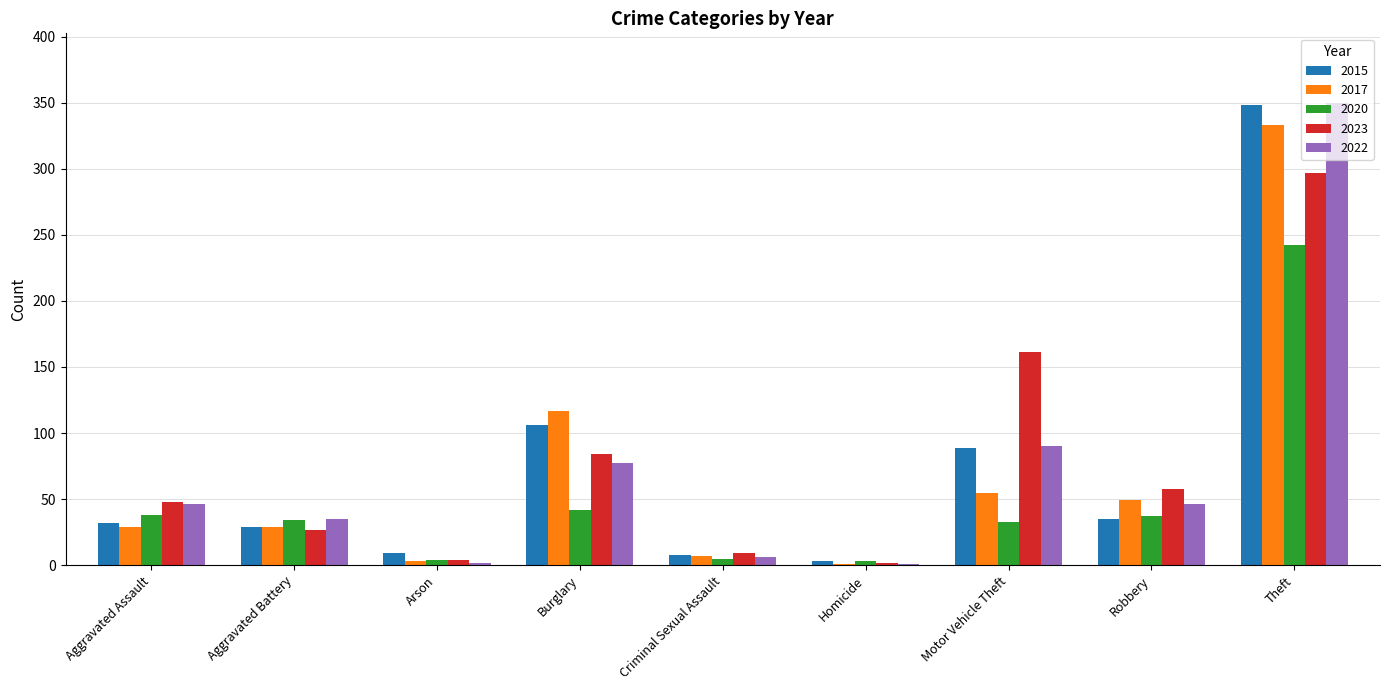

Is it true that 2015 equals 348 at Theft?

True